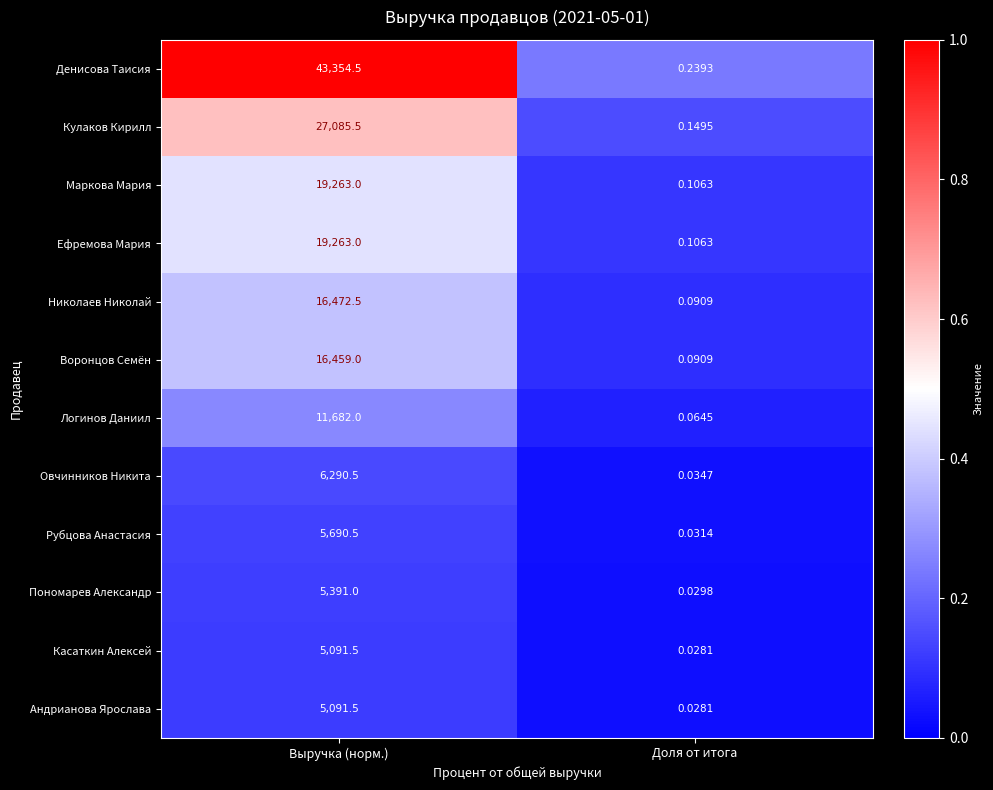

At which label is Андрианова Ярослава closest to 2545?

Доля от итога